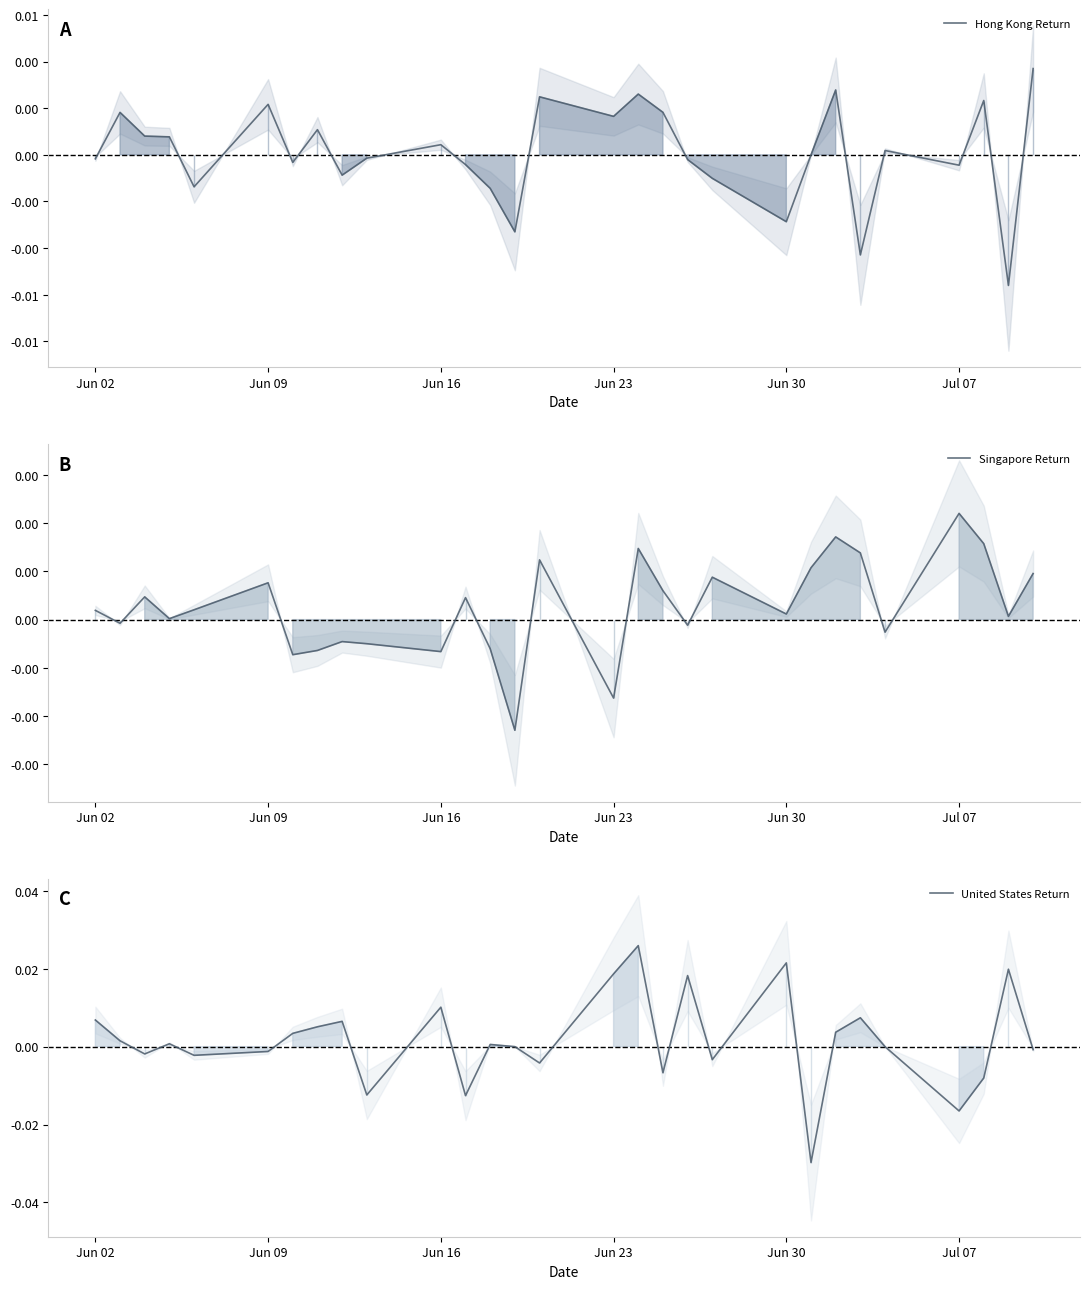

Is the value of Hong Kong Return at 15 greater than the value of United States Return at 9?

Yes